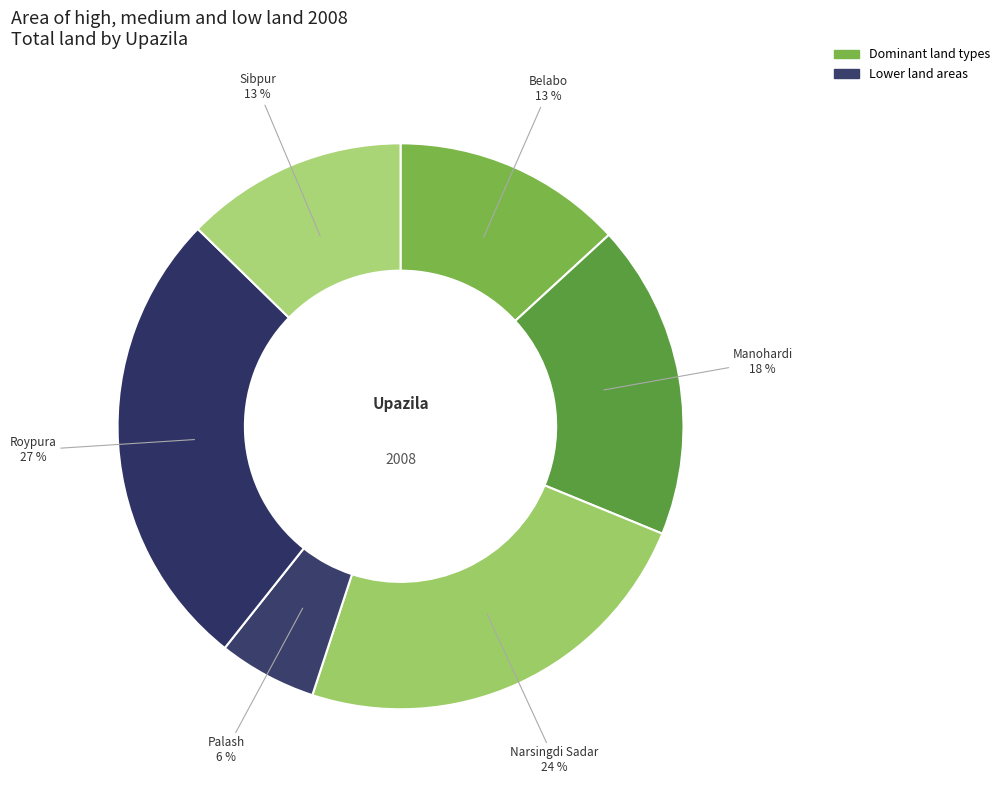

Is there any slice that represents more than half of the pie?

No